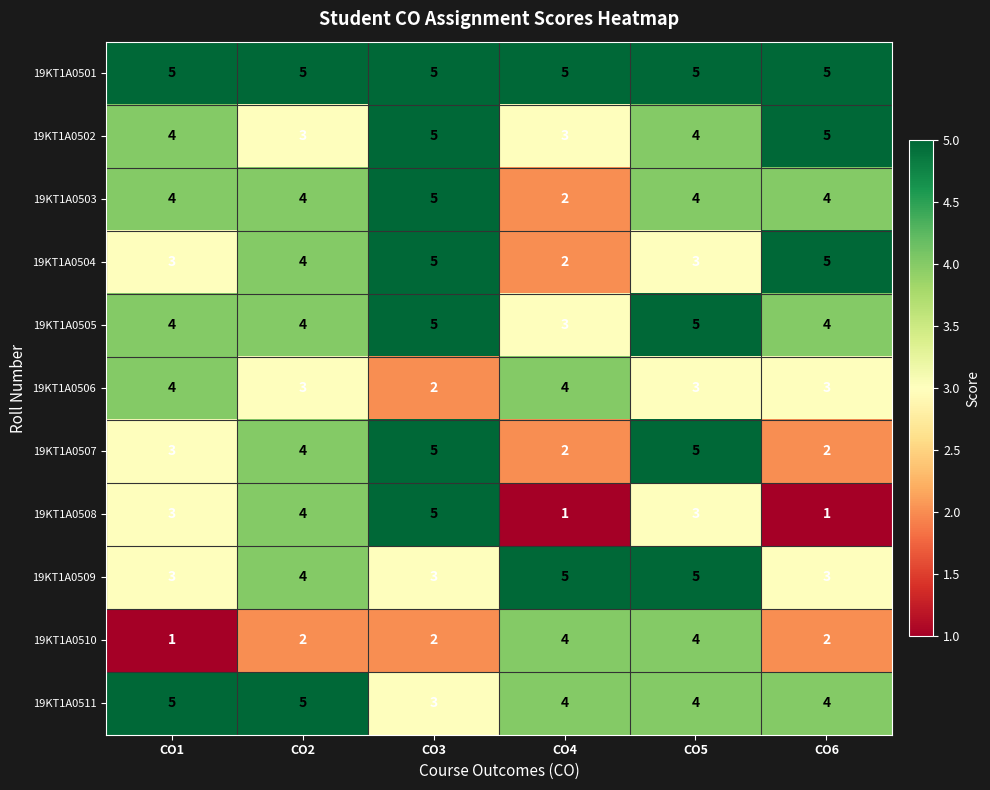

How many 19KT1A0503 values are between 4 and 5?

5